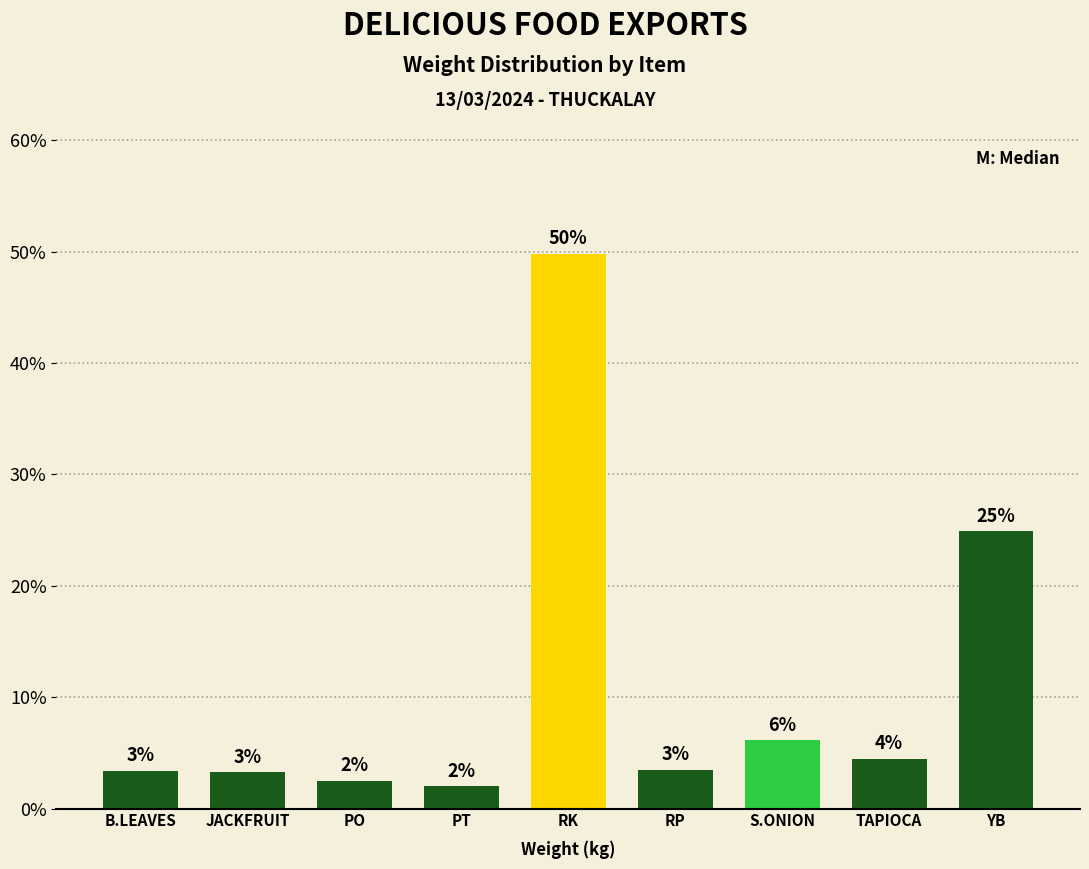

Does the chart contain any negative values?

No